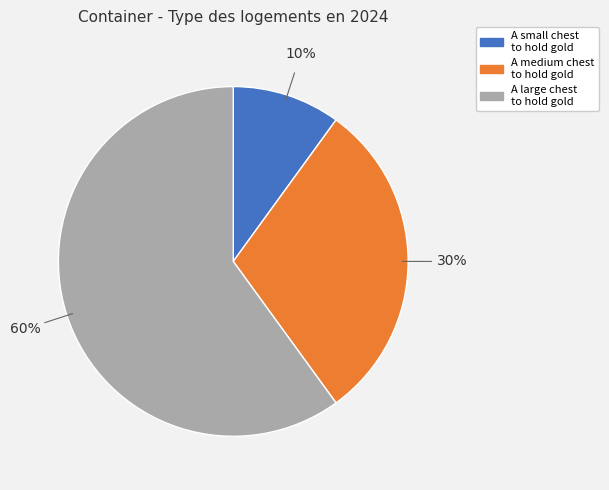

The A medium chest to hold gold slice represents 30% of the pie. True or false?

True